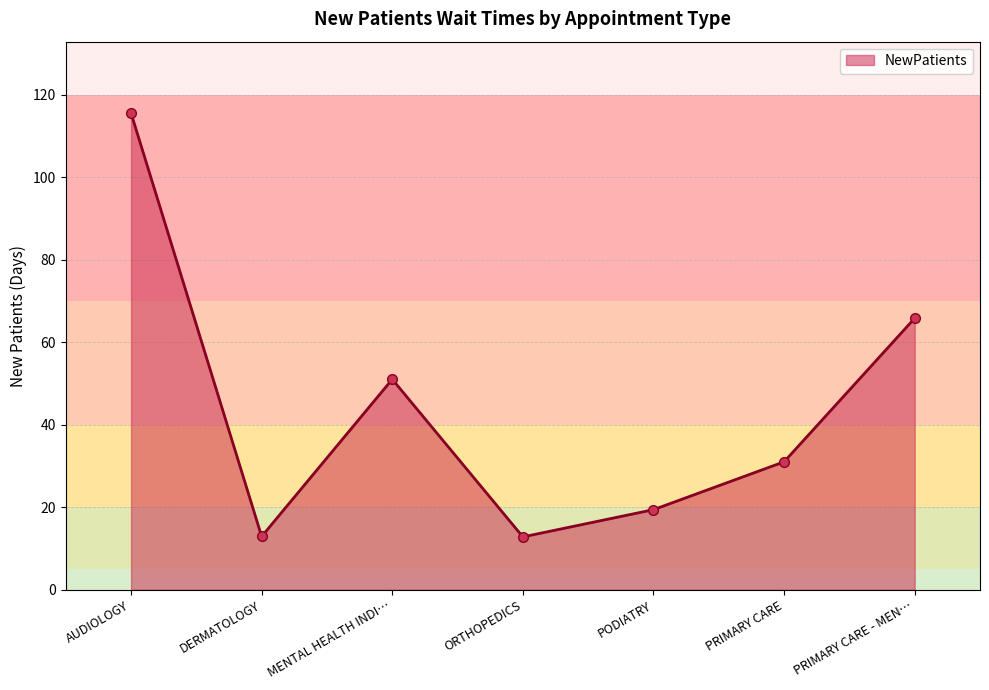

Read the value at DERMATOLOGY.

12.9